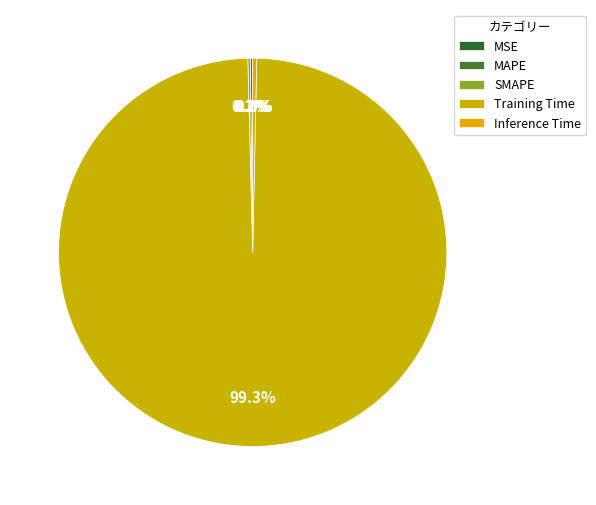

The SMAPE slice represents 0% of the pie. True or false?

True